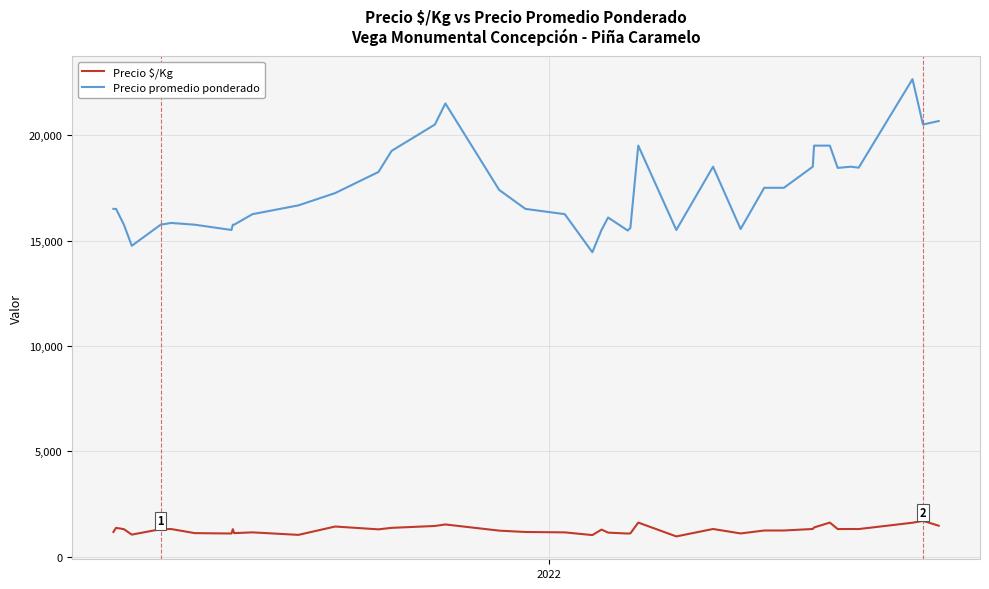

Which series has the largest total across all categories?

Precio promedio ponderado